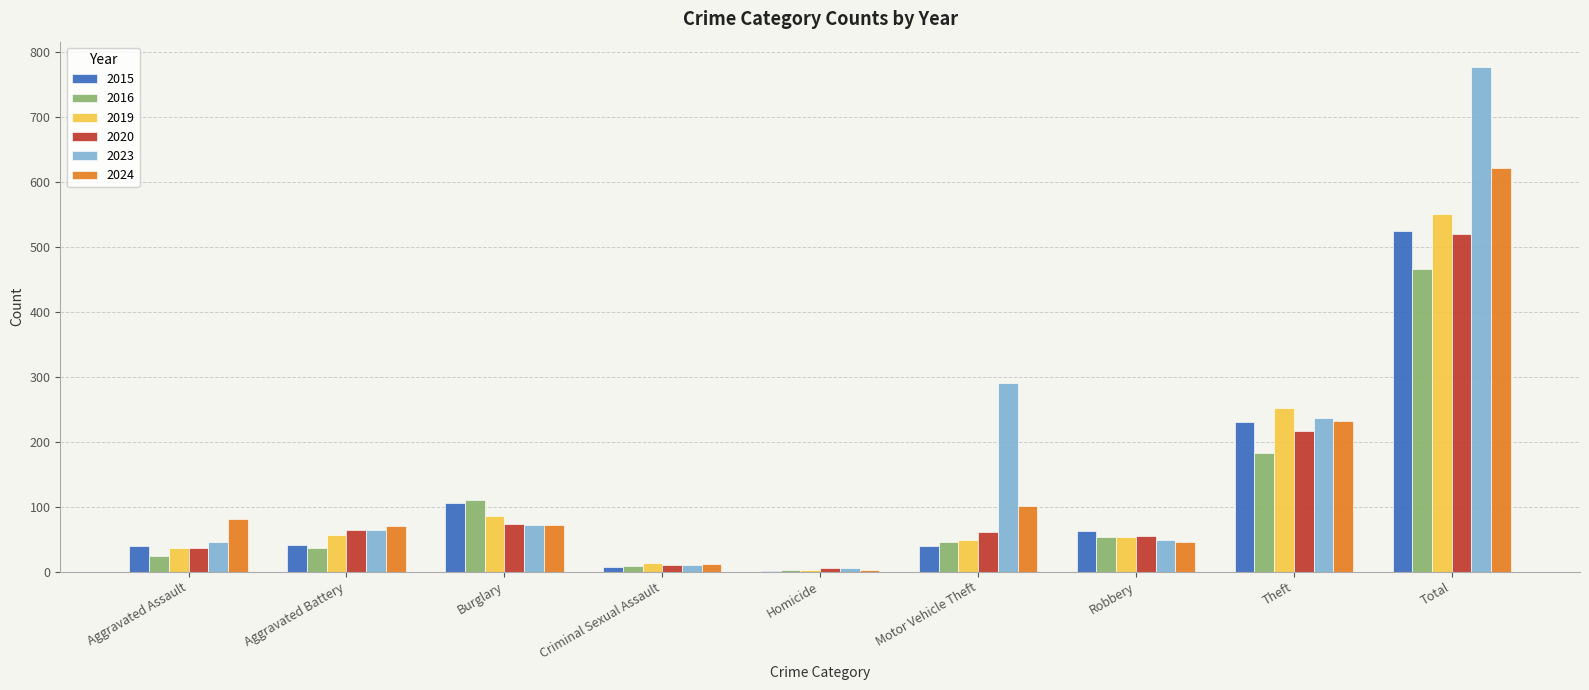

Which series has the largest range (max minus min)?

2023